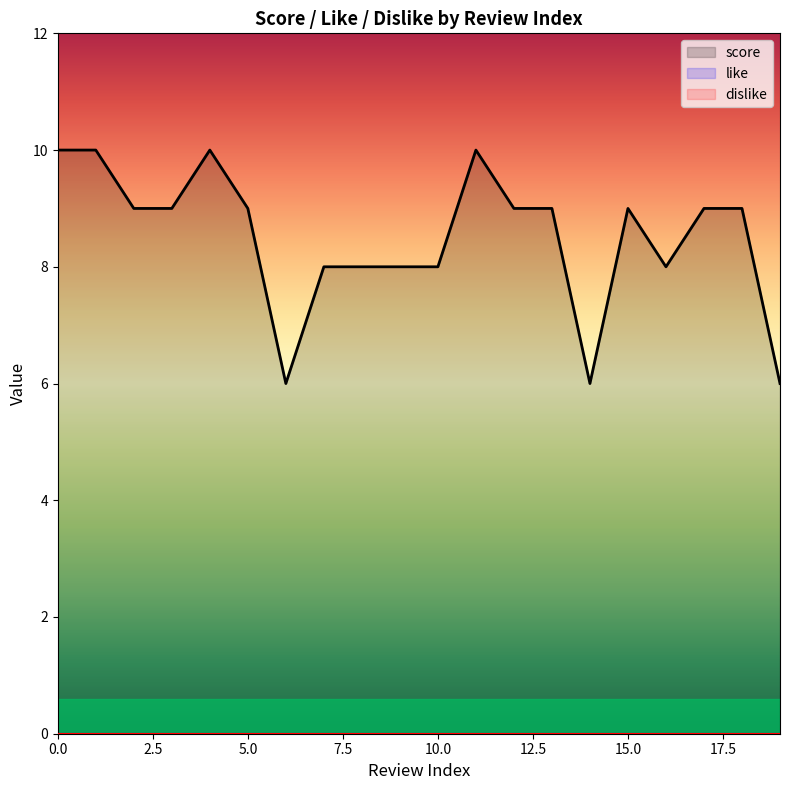

List the series in order of their peak value, lowest first.

like, dislike, score